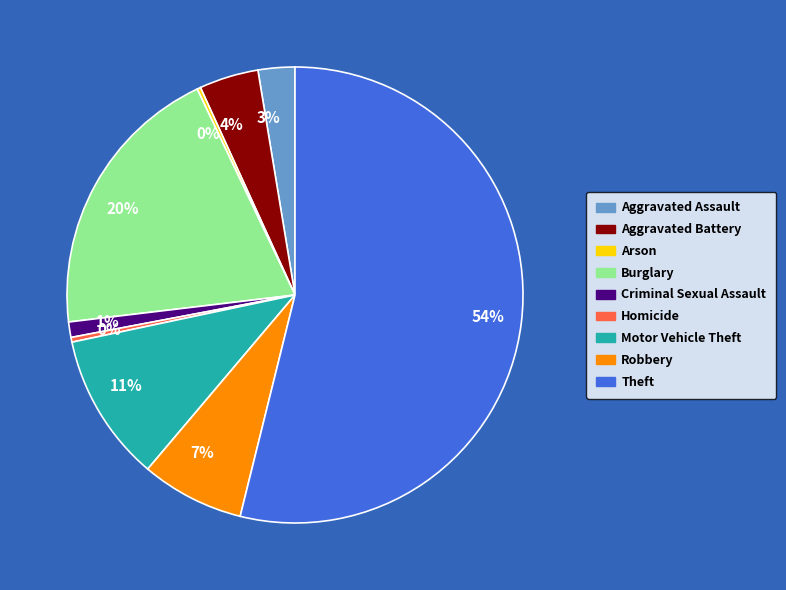

Is there any slice that represents more than half of the pie?

Yes